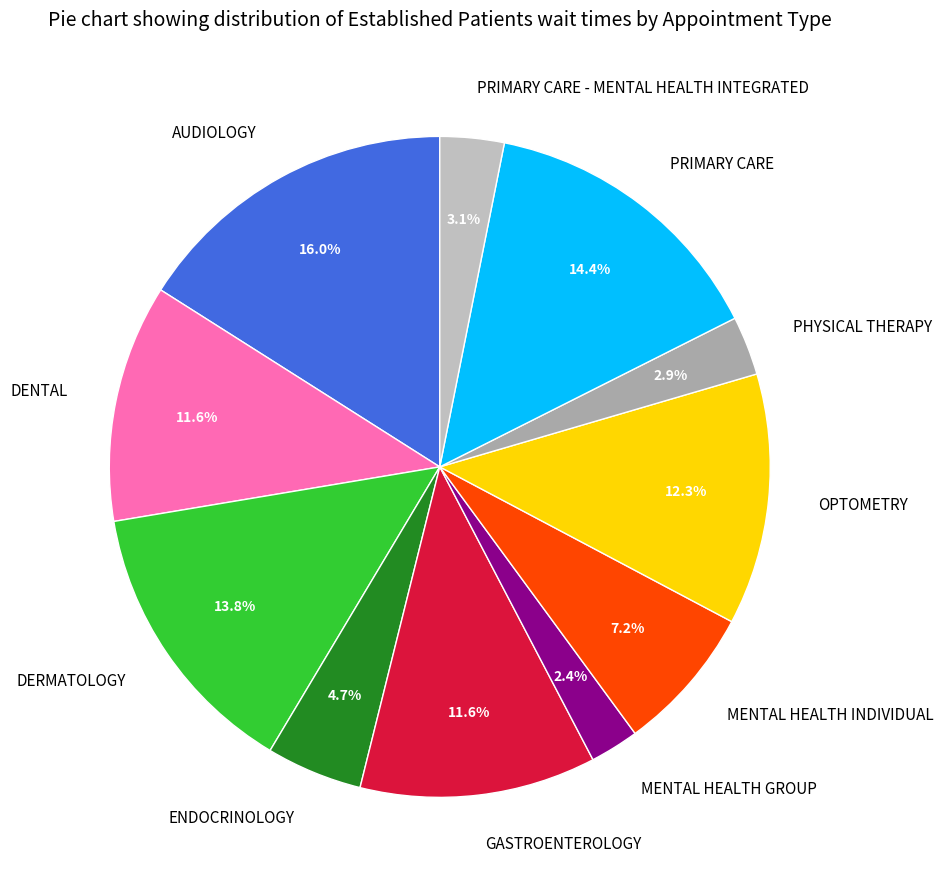

To the nearest percent, what is the average slice percentage?

9%